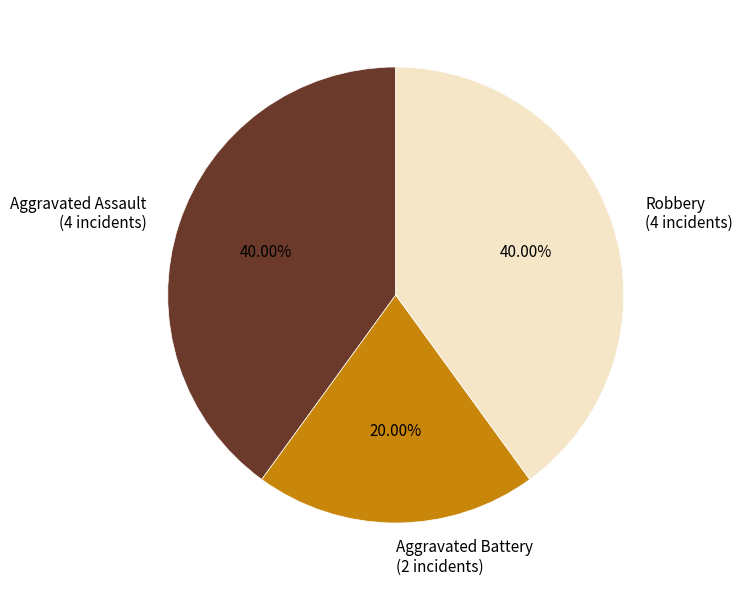

Does Aggravated Battery (2 incidents) represent more than half of the total?

No